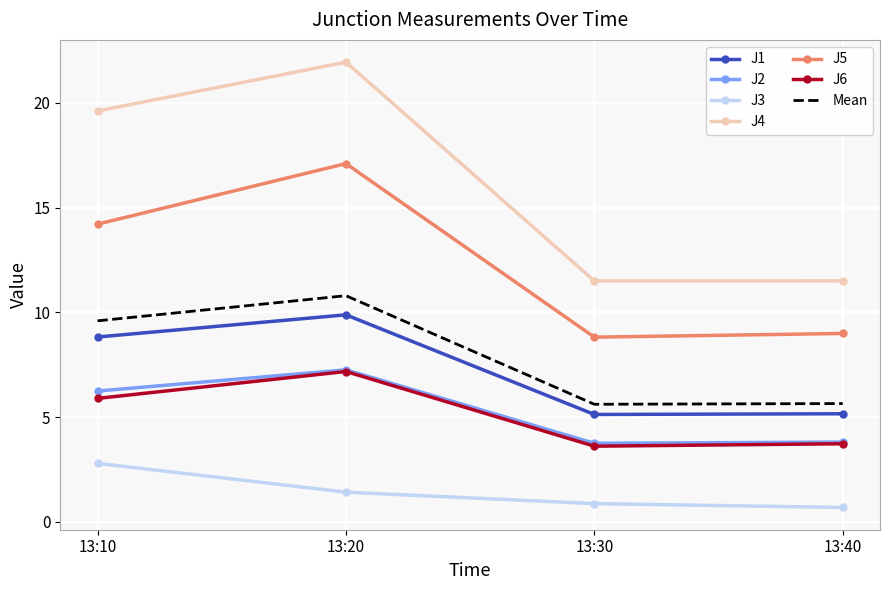

Between 13:10 and 13:30, which series saw the biggest shift?

J4